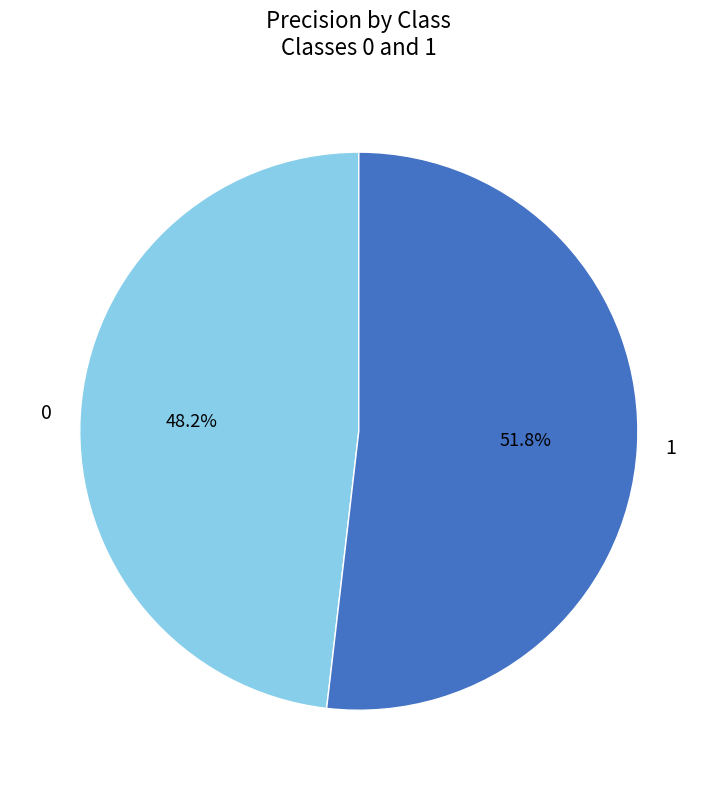

To the nearest percent, what is the difference between the largest and smallest slice percentages?

4%